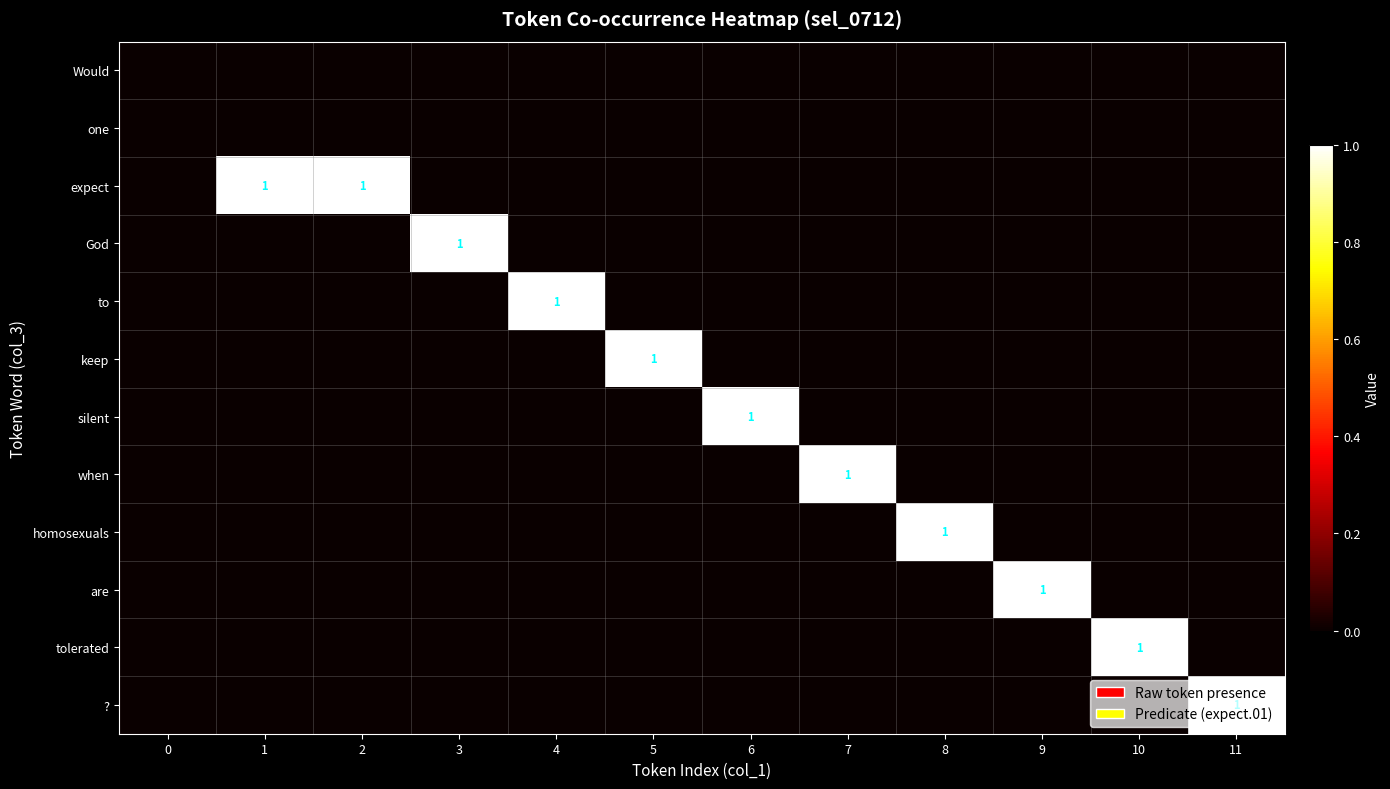

What is the greatest value displayed?

1